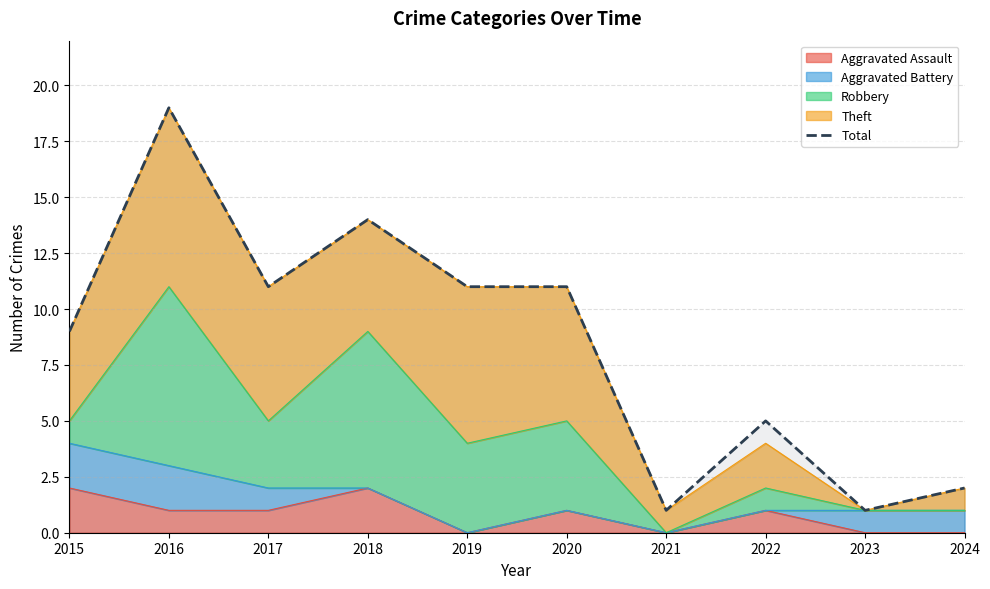

How many lines are shown in the chart?

1